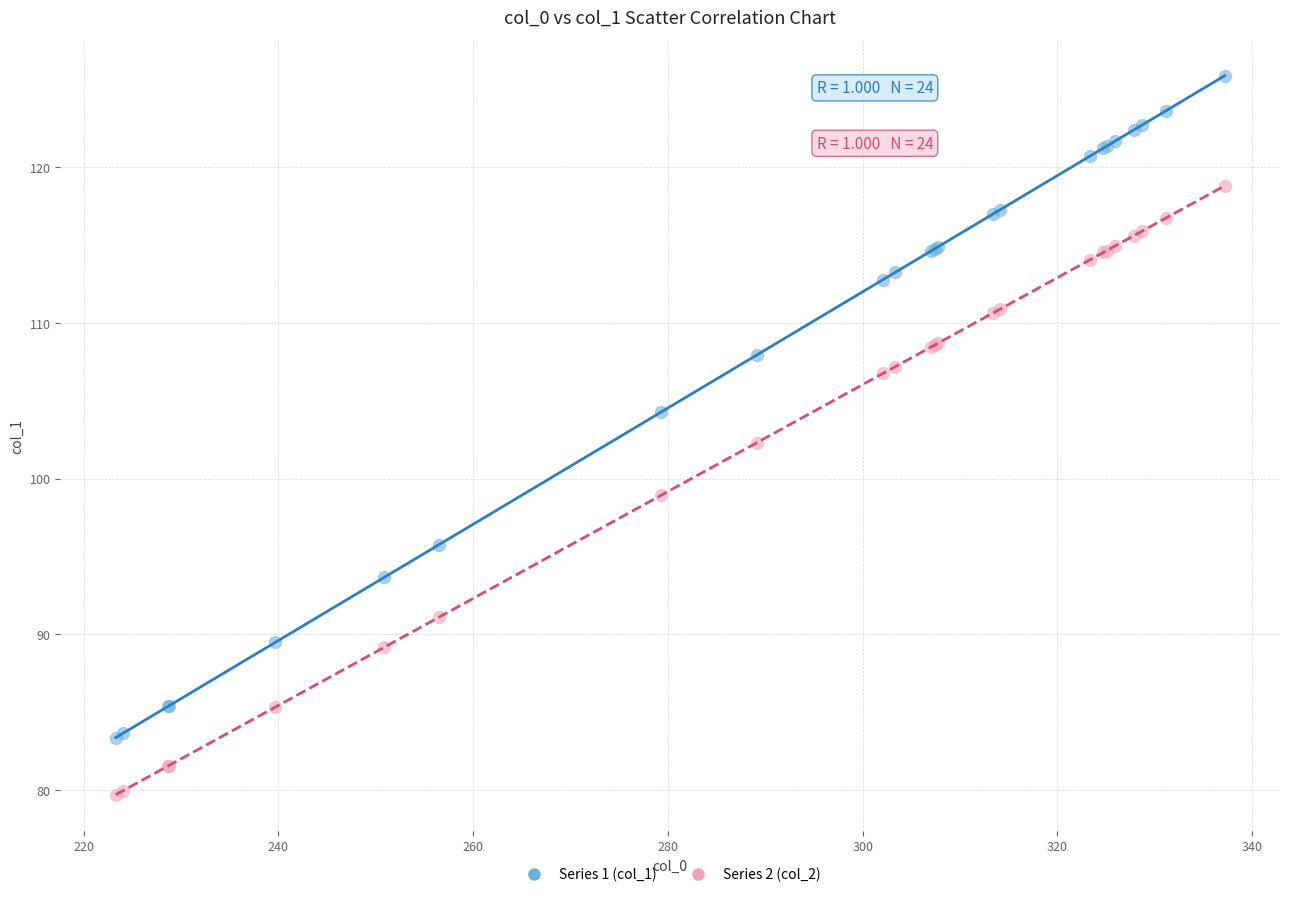

What are all the series names shown in the legend?

Series 1 (col_1), Series 2 (col_2)